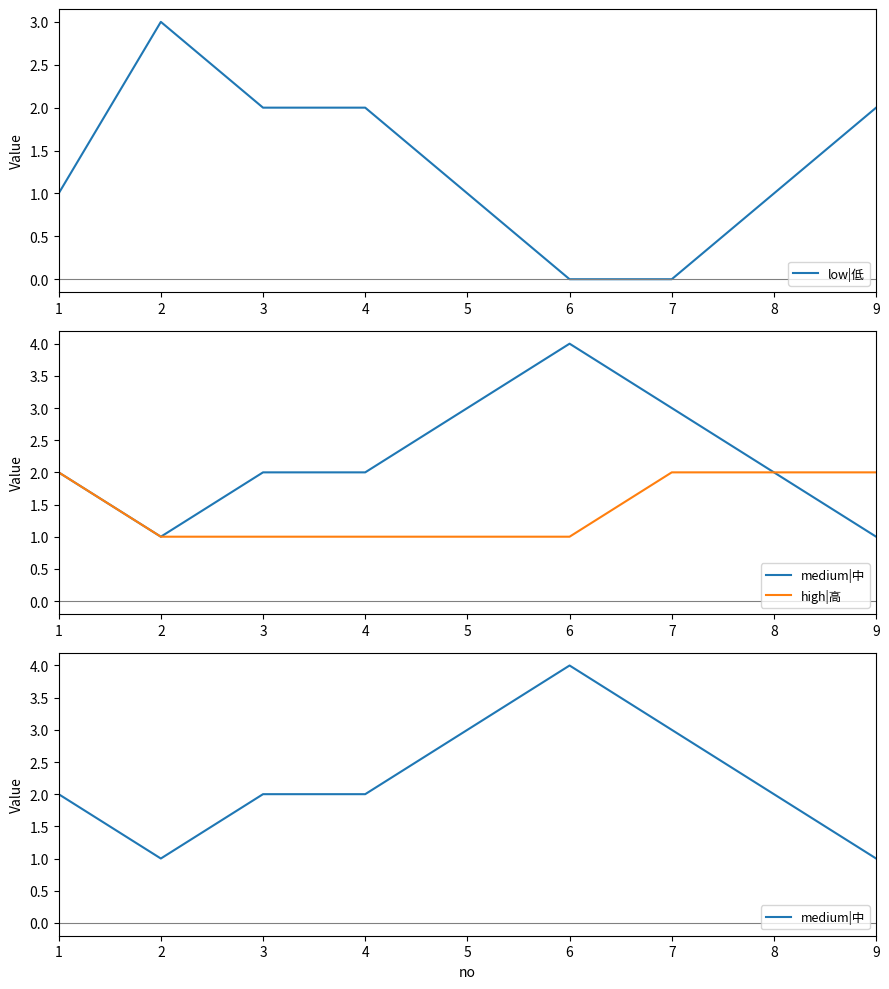

At which category is the sum across all series the highest?

1